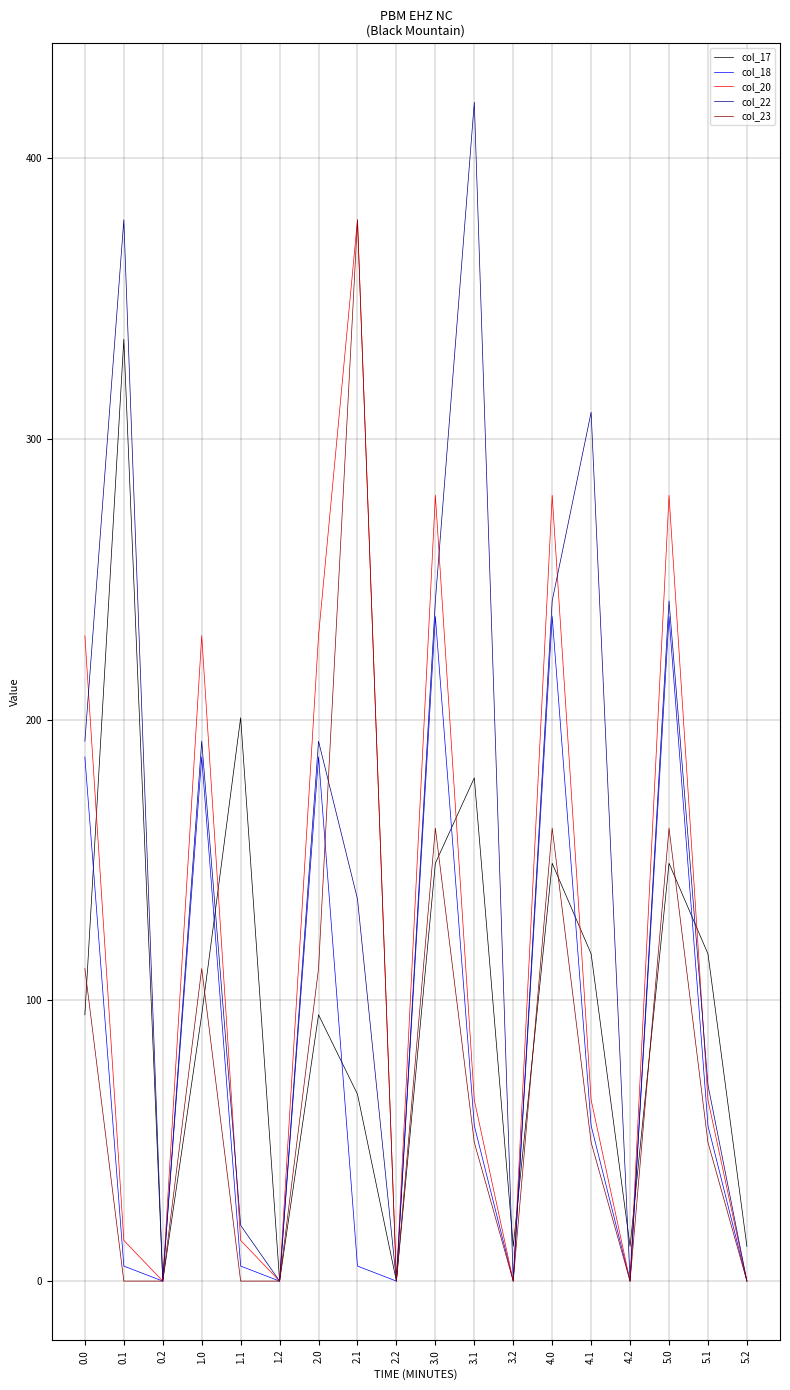

Which series has the largest range (max minus min)?

col_22